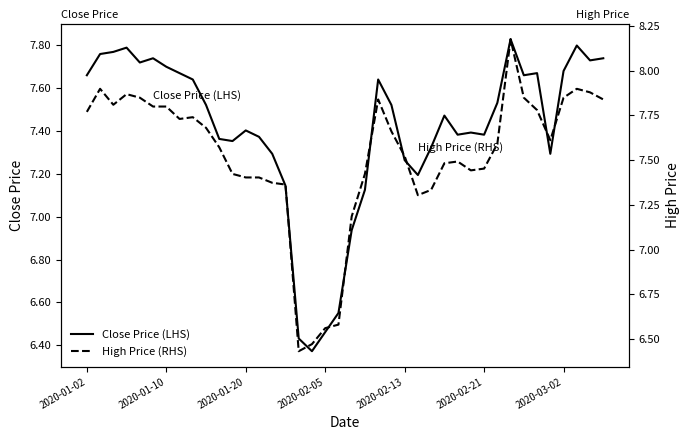

True or false: Close Price (LHS) has more than 2 points higher than both neighbors.

True